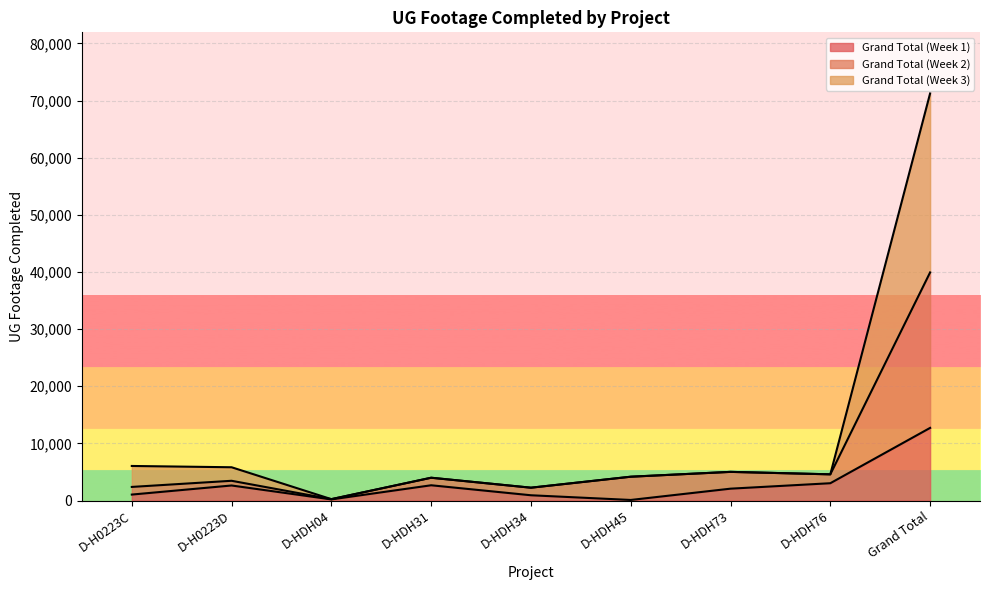

Which series changed the most between D-HDH34 and Grand Total?

Grand Total (Week 3)